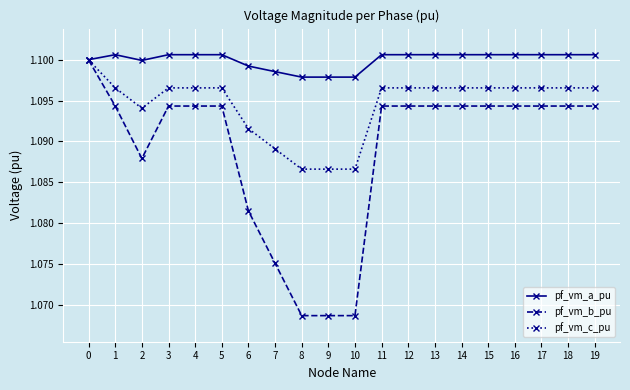

Where is the first local minimum for pf_vm_a_pu?

2